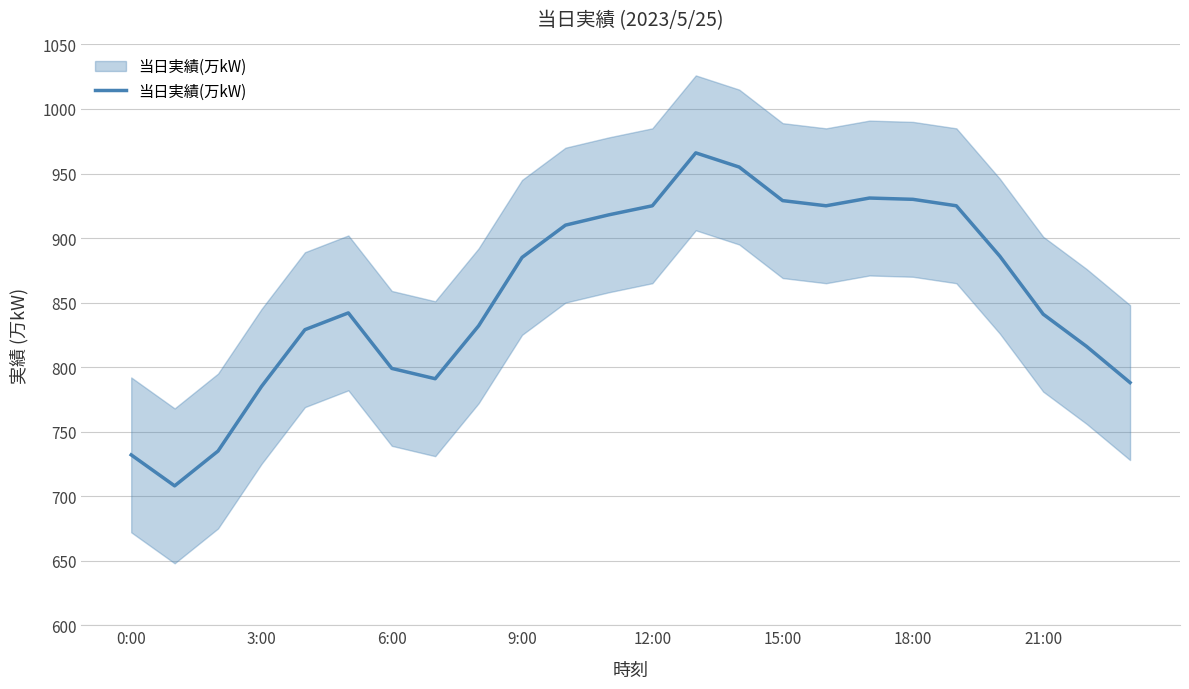

What is the label of the 22nd point from the left?

21:00